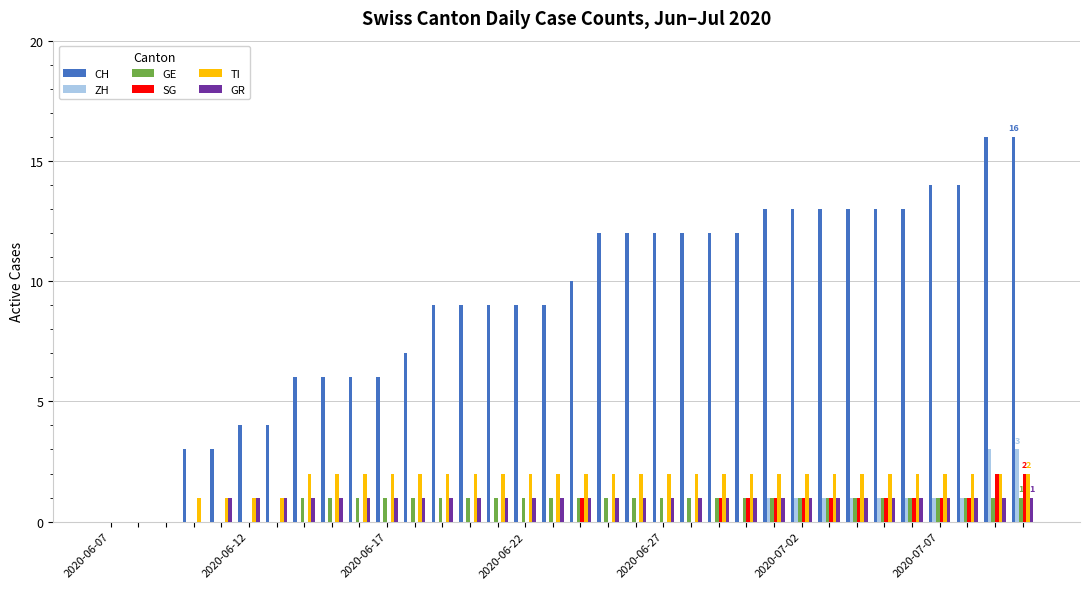

What is the maximum value for CH?

16